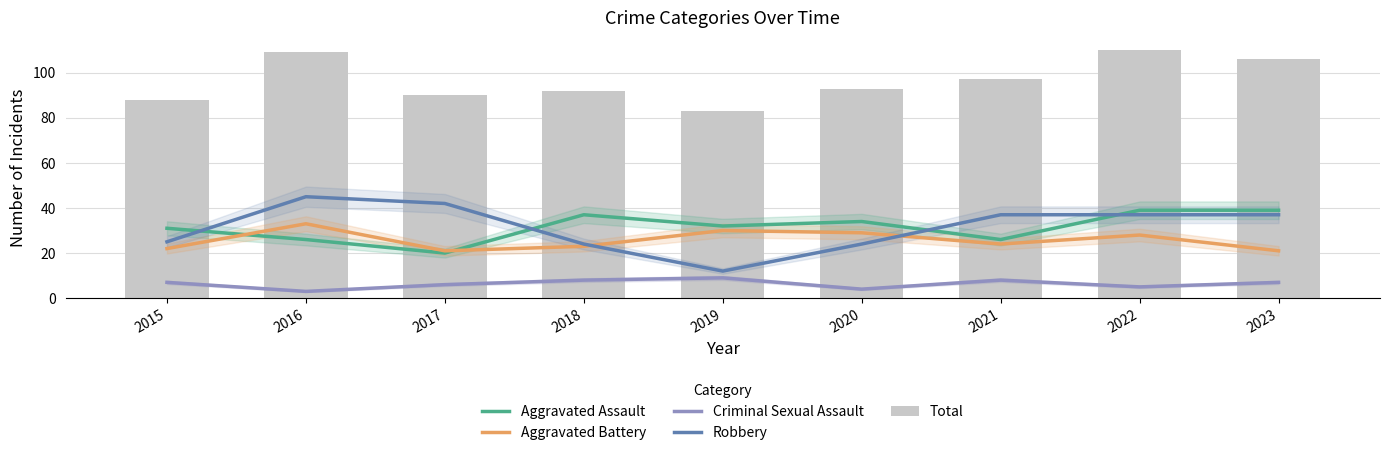

What is the sum of the Total values at 2019 and 2015?

171